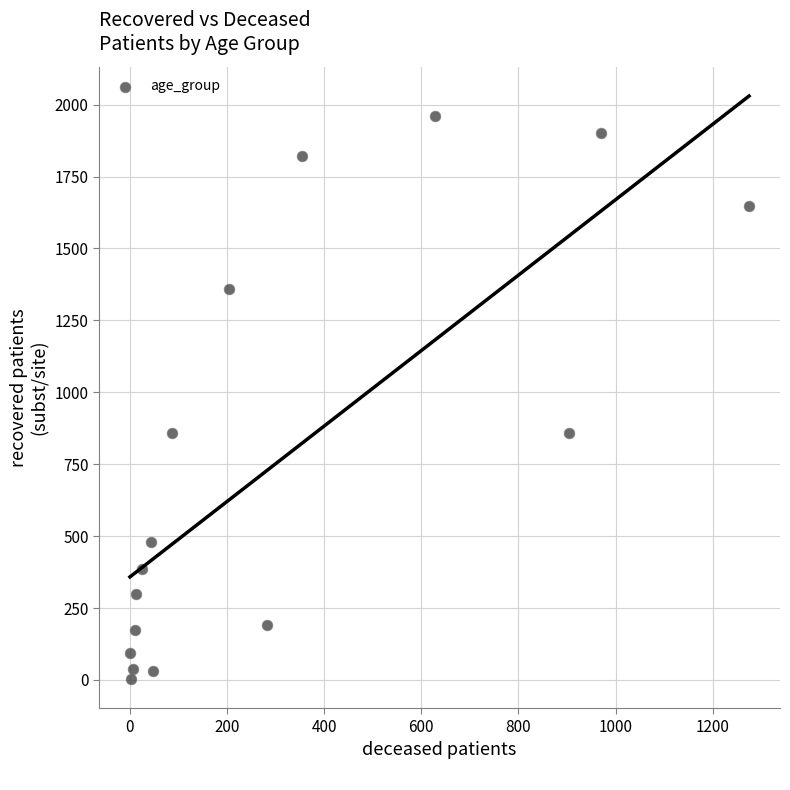

What is the range of Y values (max minus min)?

1956